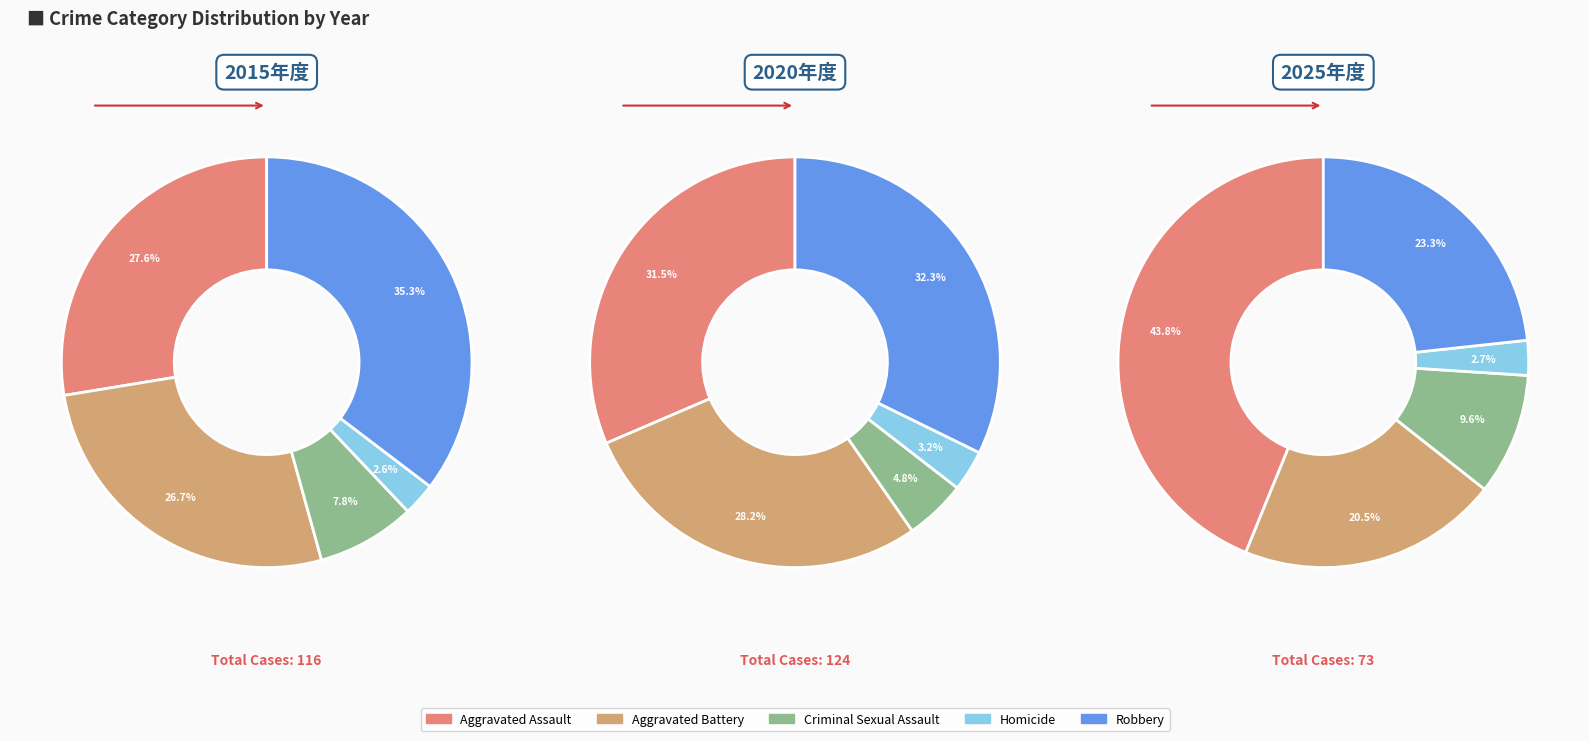

How many segments does this pie chart have?

5